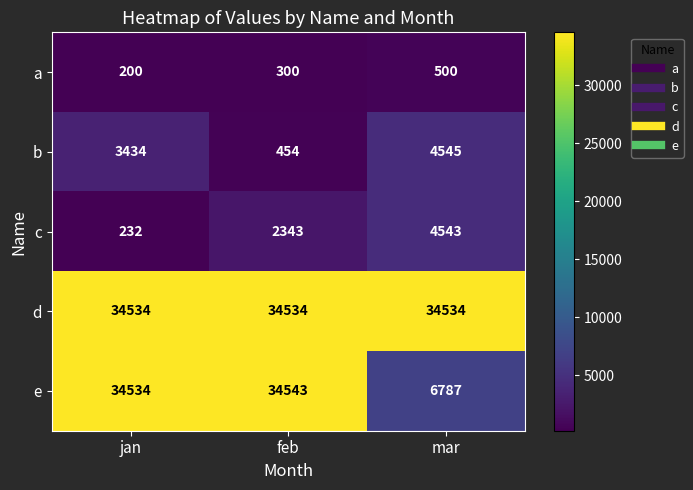

What is the minimum value for a?

200